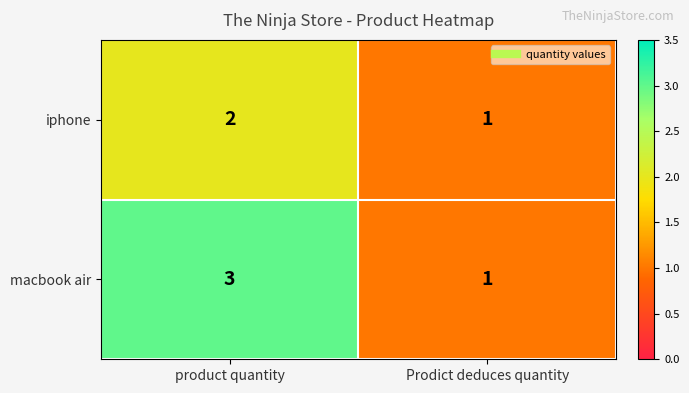

Reading right to left, what are all the values shown in this chart?

iphone: 1	2
macbook air: 1	3